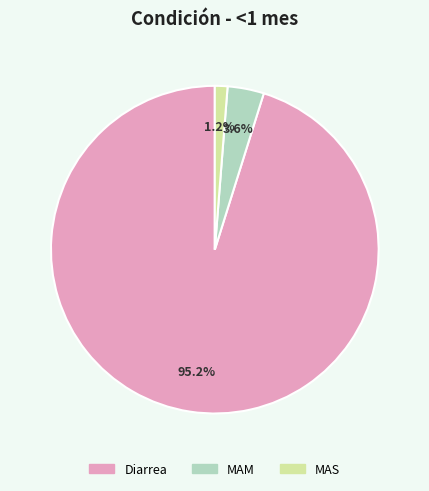

Between Diarrea and MAS, which is larger?

Diarrea